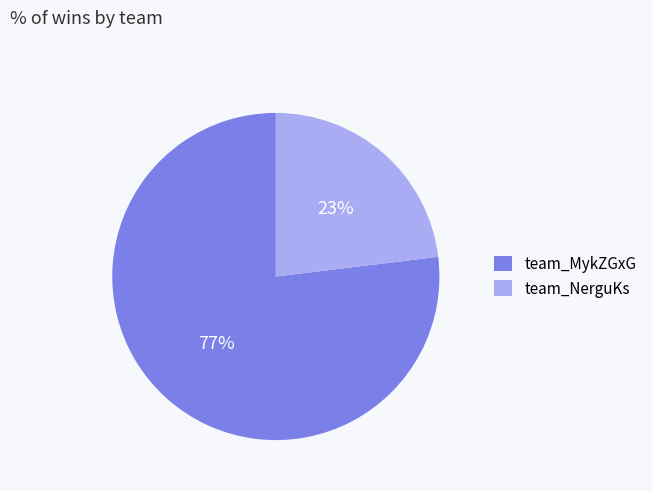

Is the sum of team_NerguKs and team_MykZGxG greater than half?

Yes